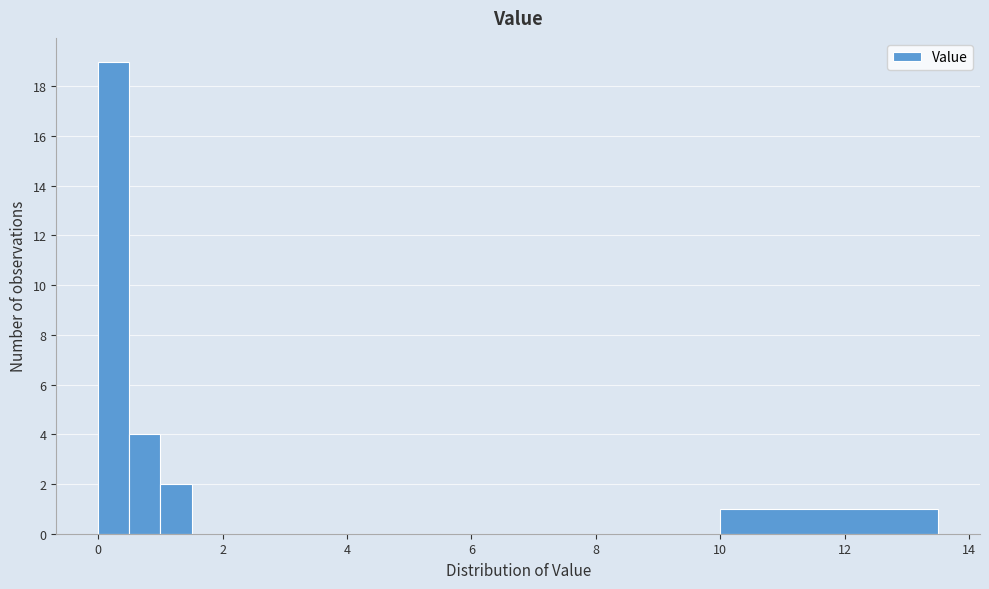

Read against the x-axis, roughly where is the centre of the tallest bar?

0.2